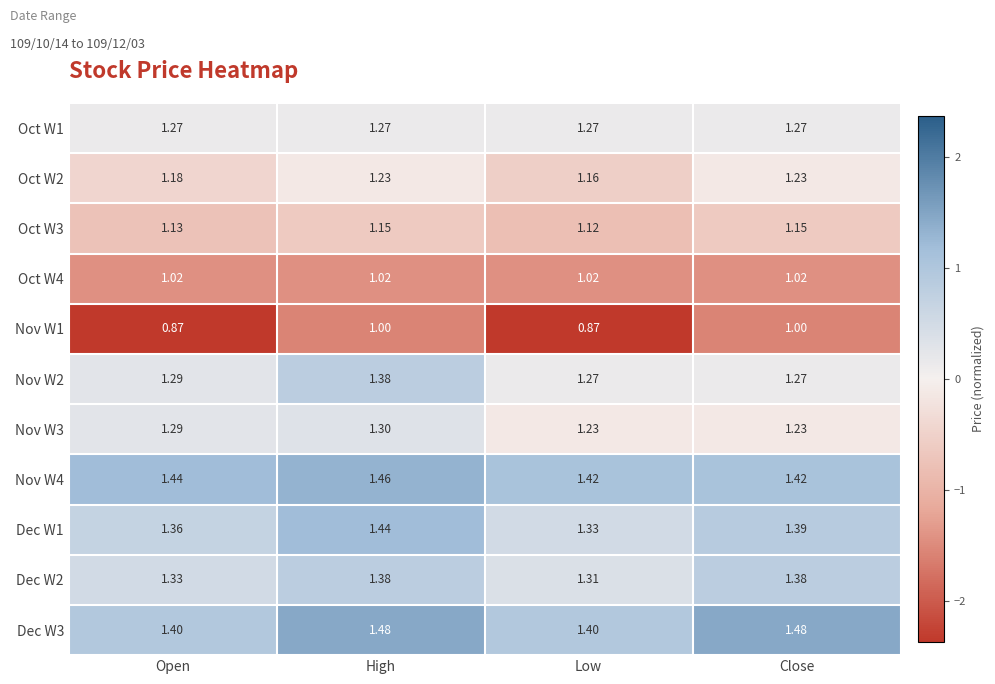

Count the number of data series in this chart.

11